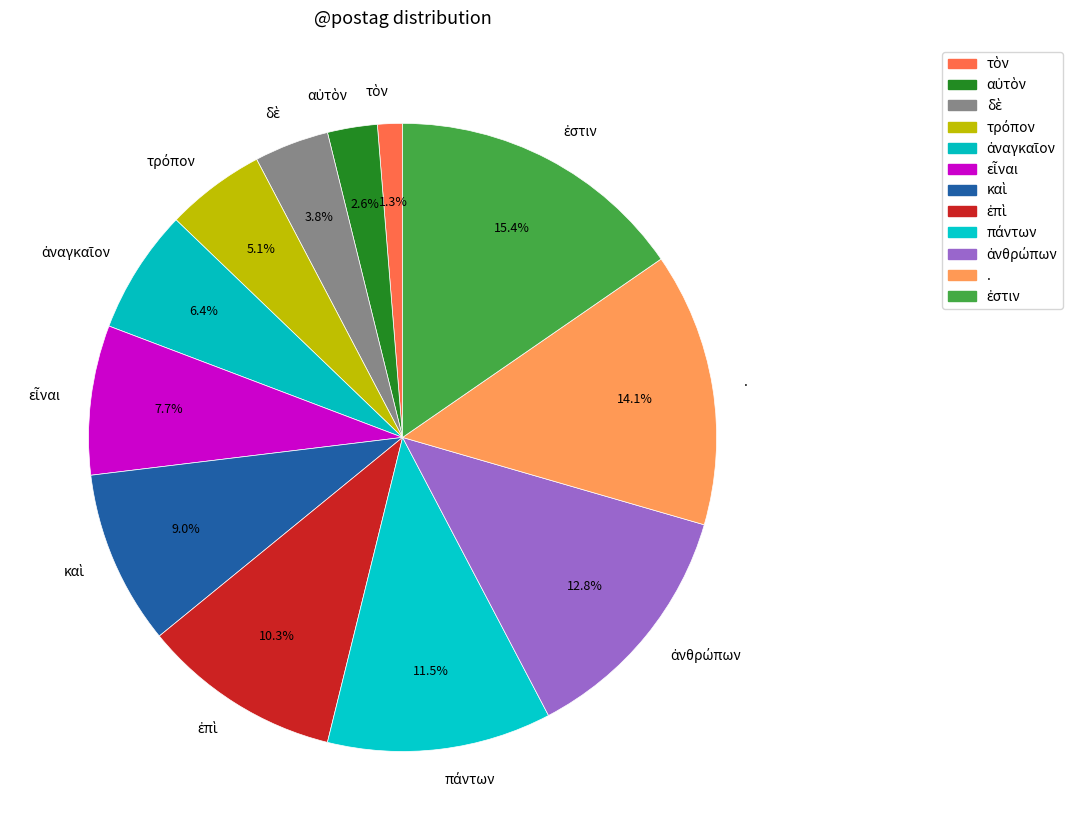

Does any single category account for the majority?

No